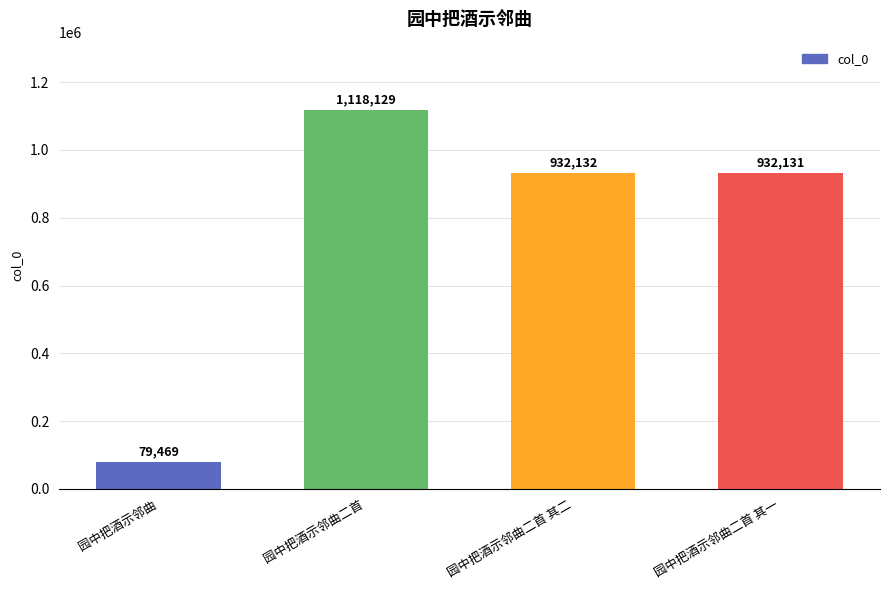

Count the number of categories in the chart.

4